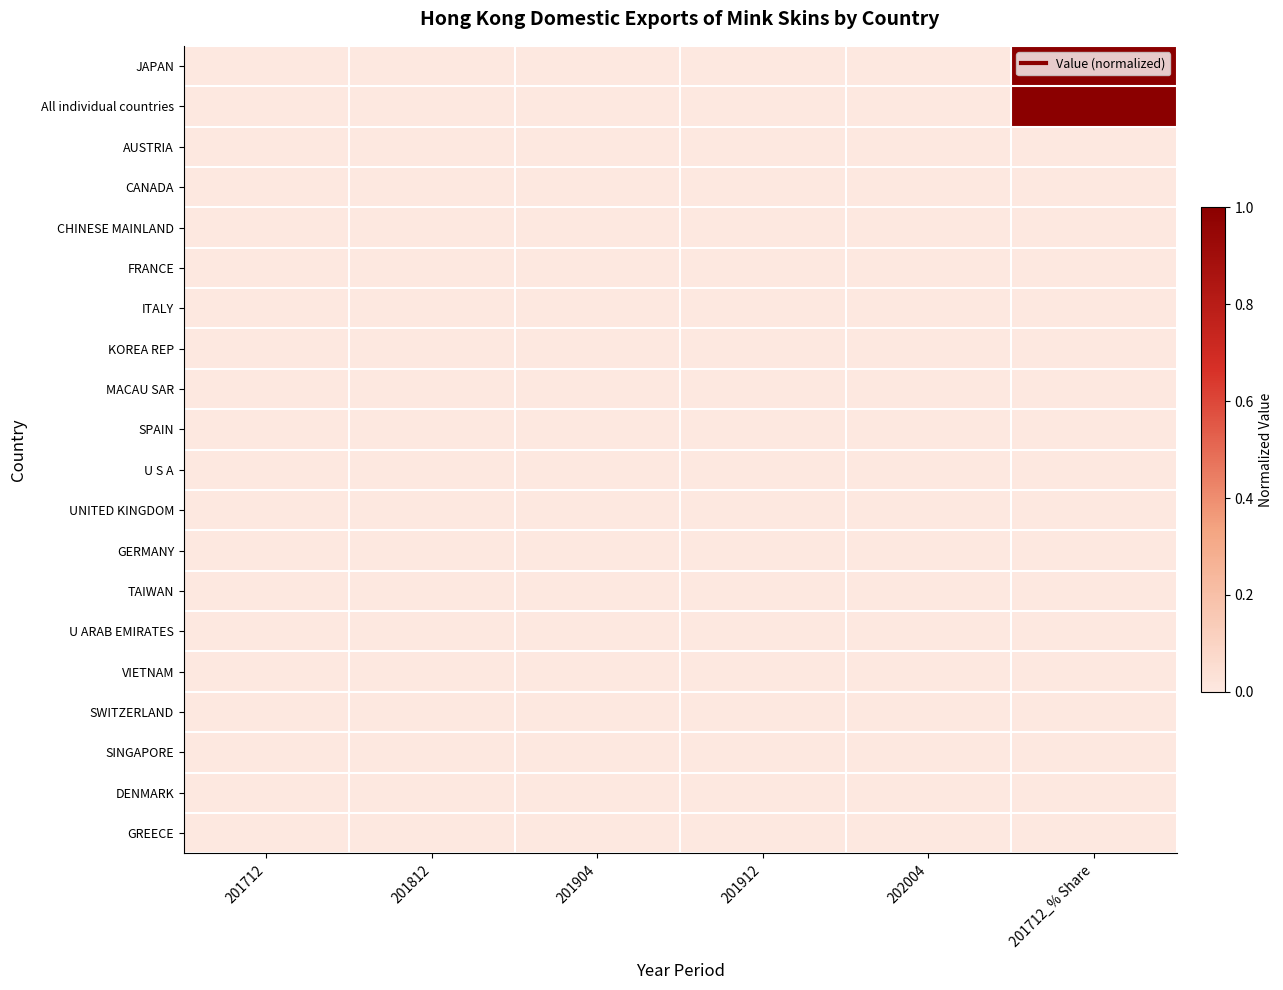

Which has a higher value, 201904 or 201712?

201904